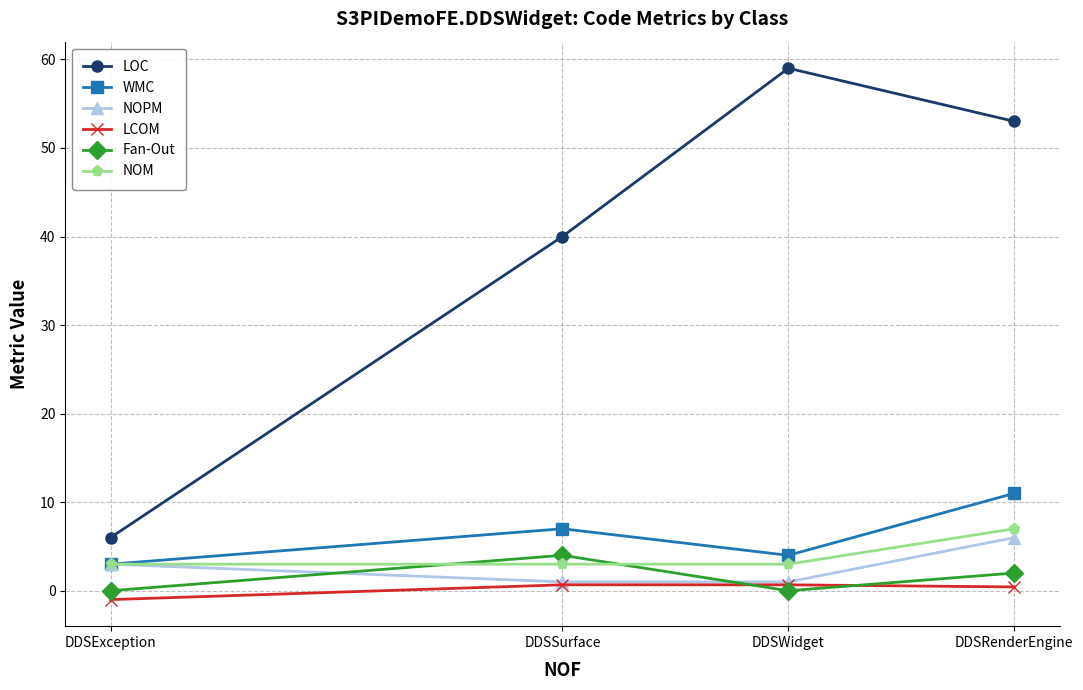

How many data points in WMC are less than 7?

2